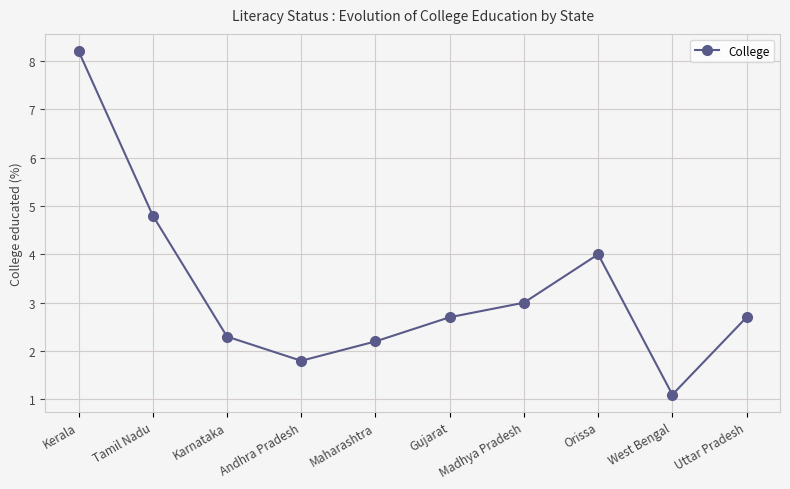

What position from the right is Maharashtra?

6